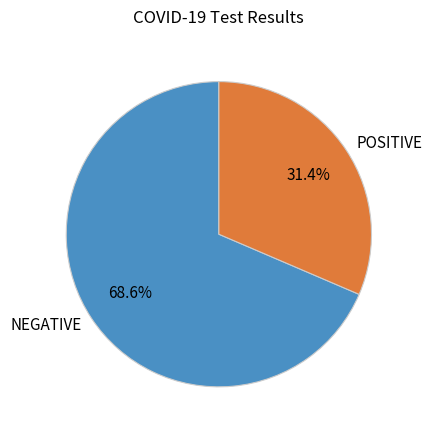

To the nearest percent, what is the difference between the NEGATIVE and POSITIVE slice percentages?

37%